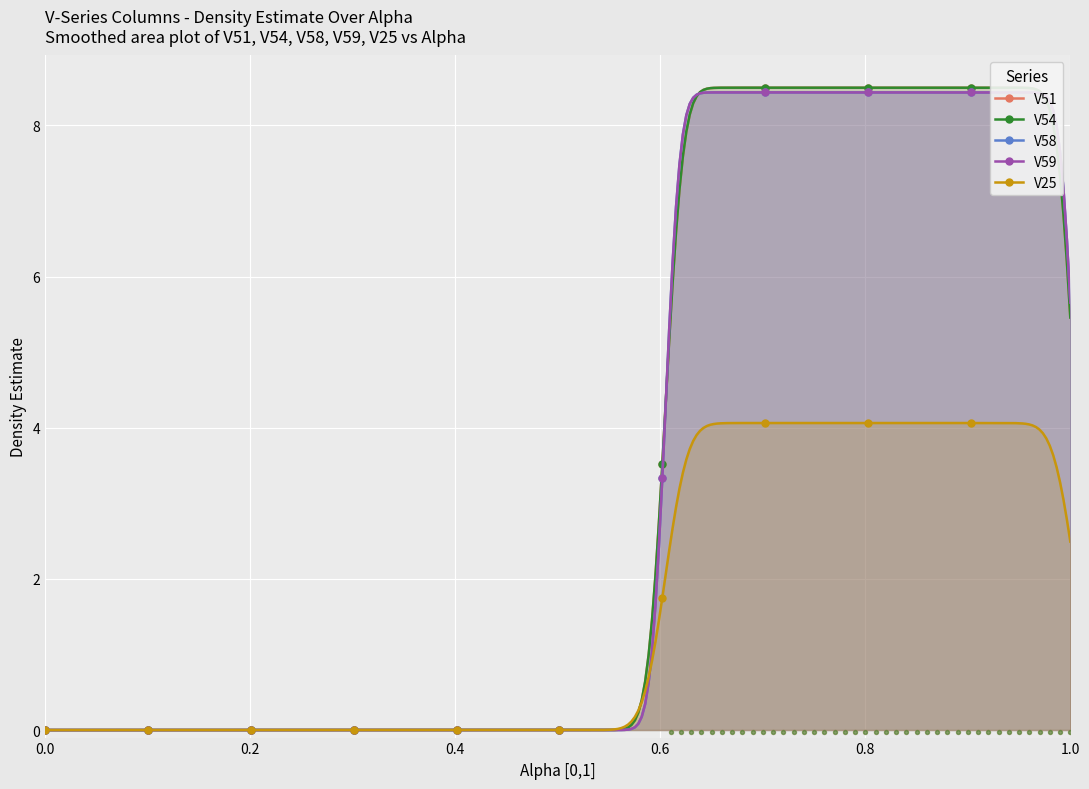

Which series contains the highest Y value?

V51